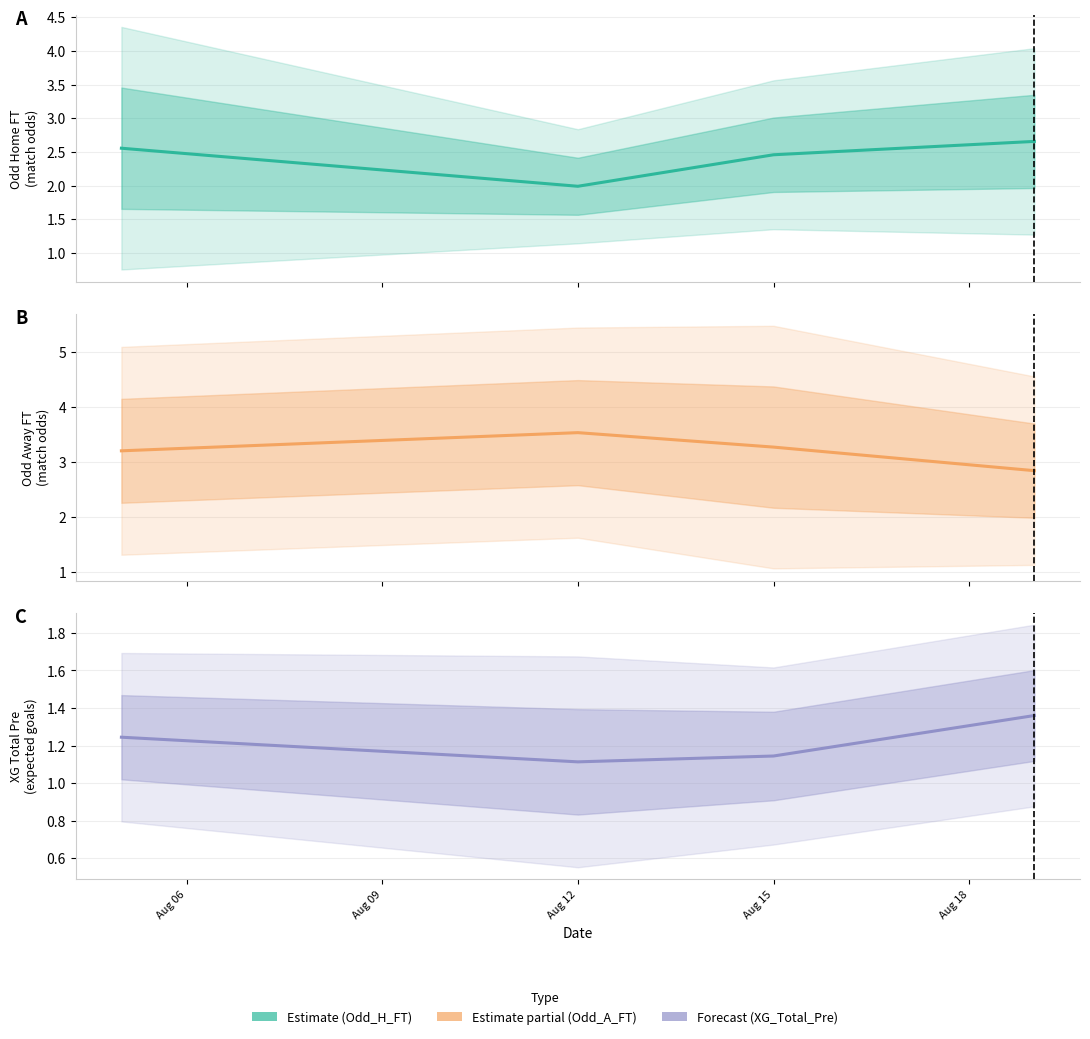

What value does the XG_Total_Pre series have at Aug 15?

1.1